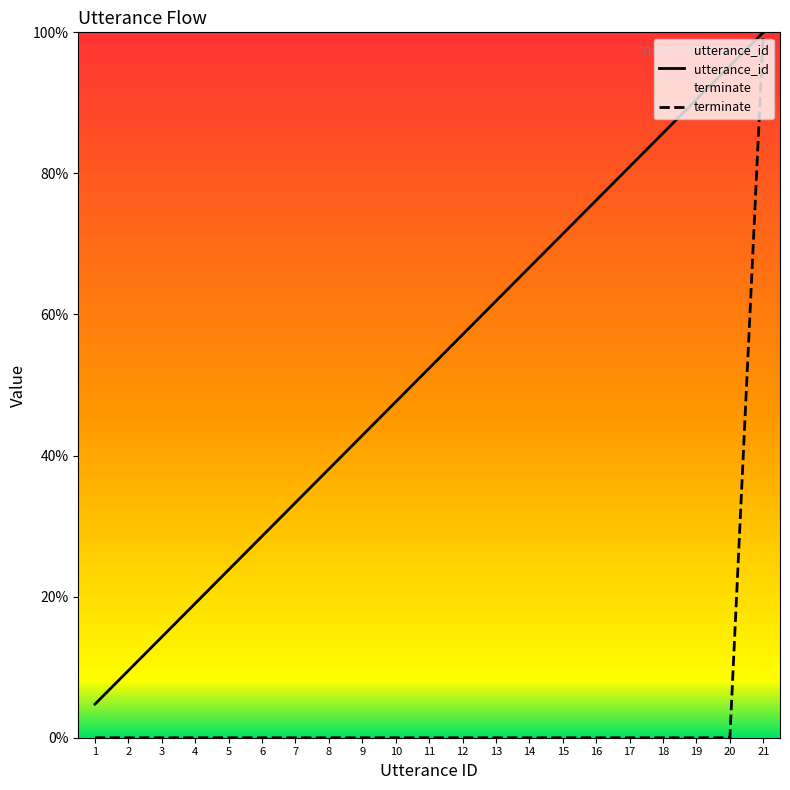

True or false: terminate has a value of -44.1 at 20.

False